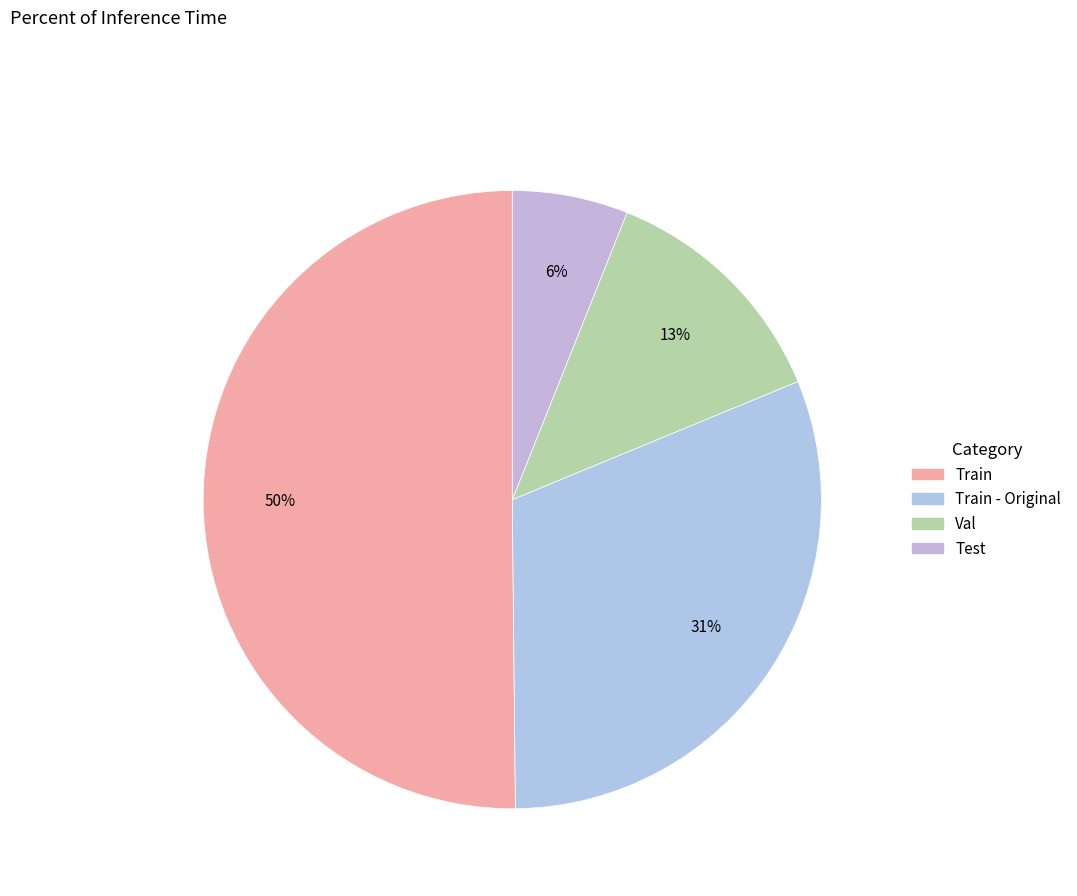

Count the number of slices in the pie.

4